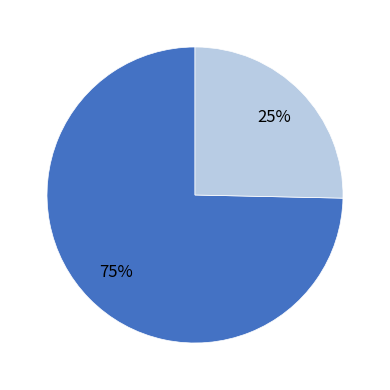

To the nearest percent, what is the average slice percentage?

50%